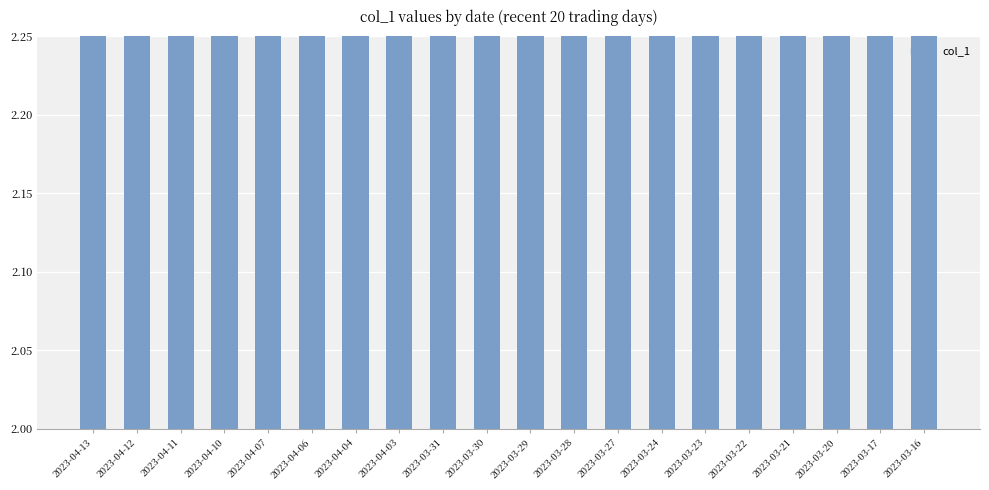

Reading left to right, list all the values displayed in this chart.

2.1	2.1	2.1	2.1	2.2	2.2	2.2	2.2	2.2	2.2	2.2	2.2	2.1	2.2	2.2	2.1	2.1	2.1	2.1	2.1